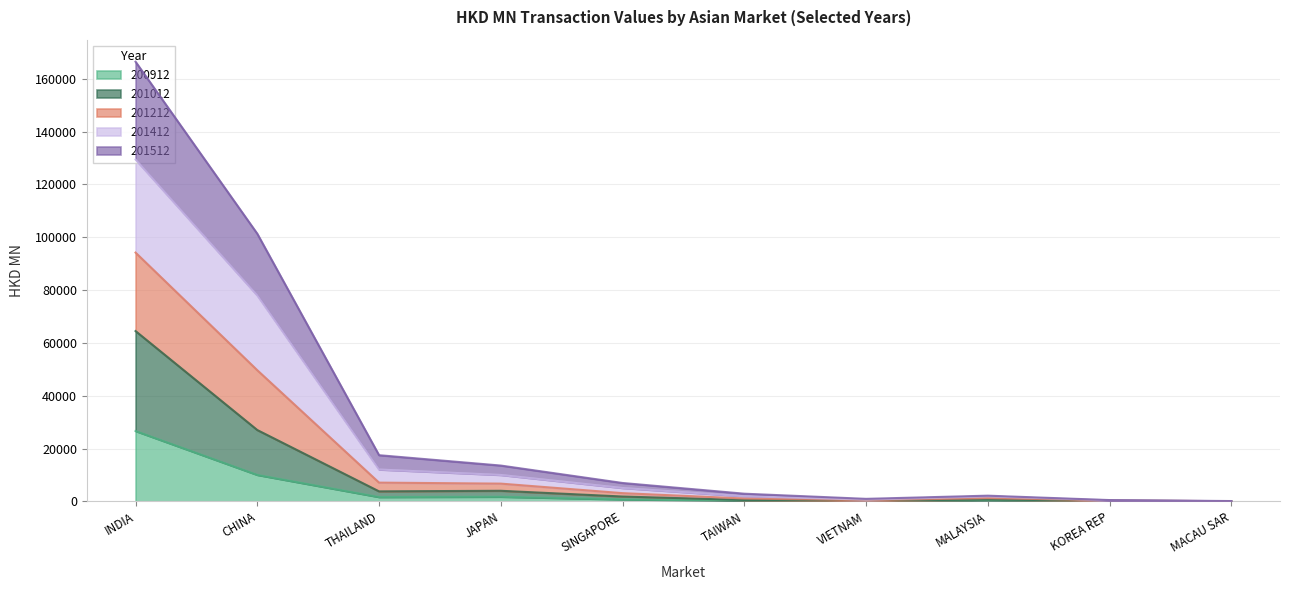

What is the greatest value displayed?

166482.4